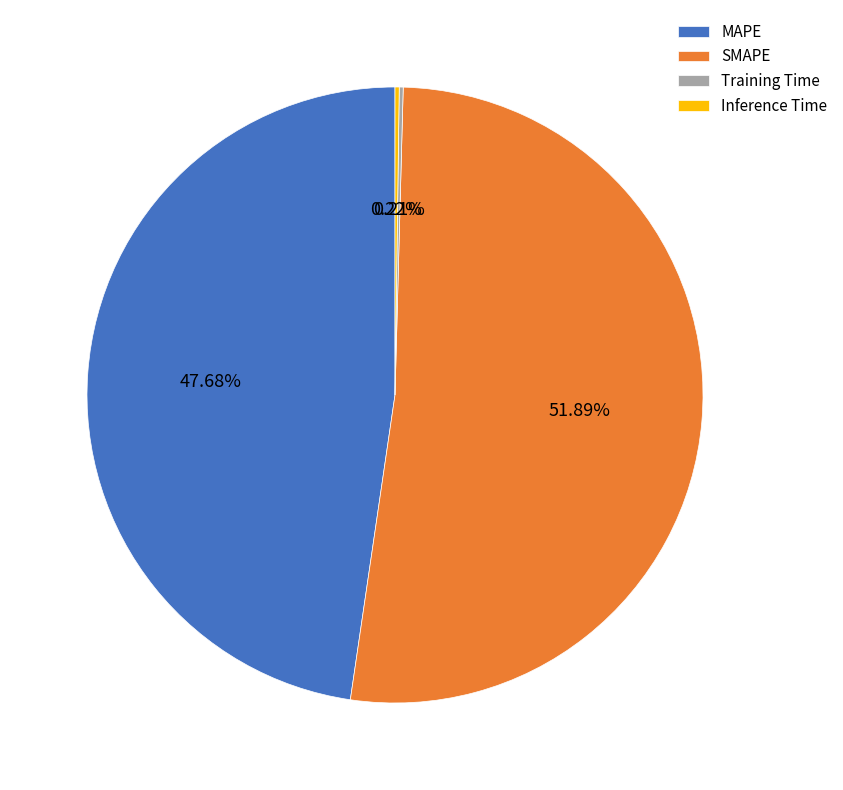

What portion of the pie excludes SMAPE?

48.1%